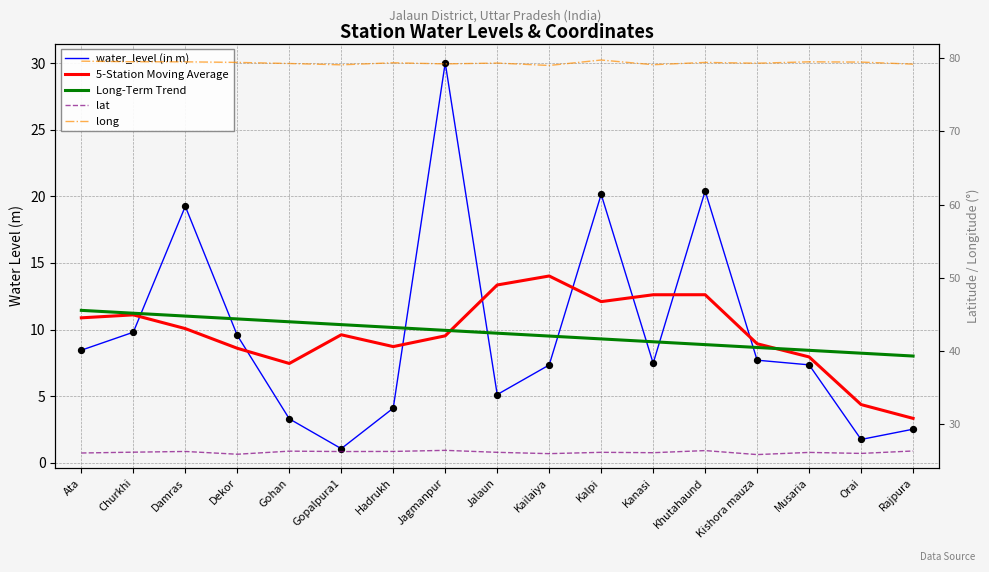

Which series reaches the minimum Y coordinate?

water_level (in m)